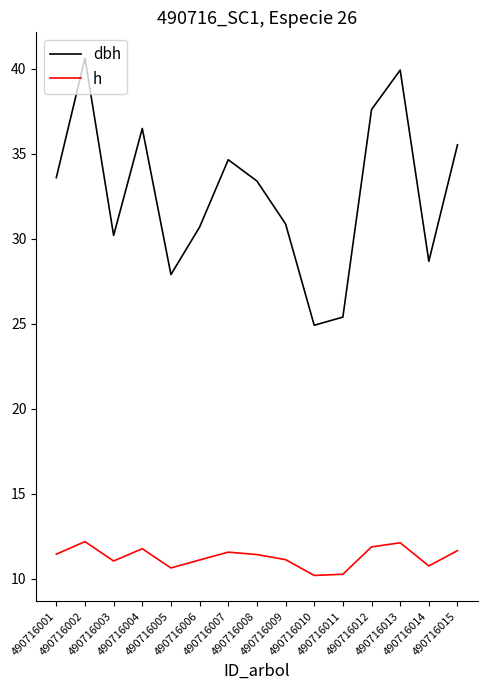

At which category does the chart reach its peak across all series?

490716002